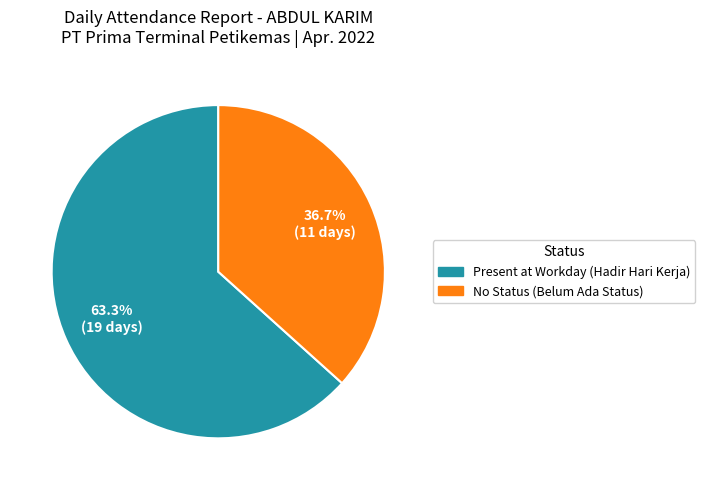

How many segments does this pie chart have?

2